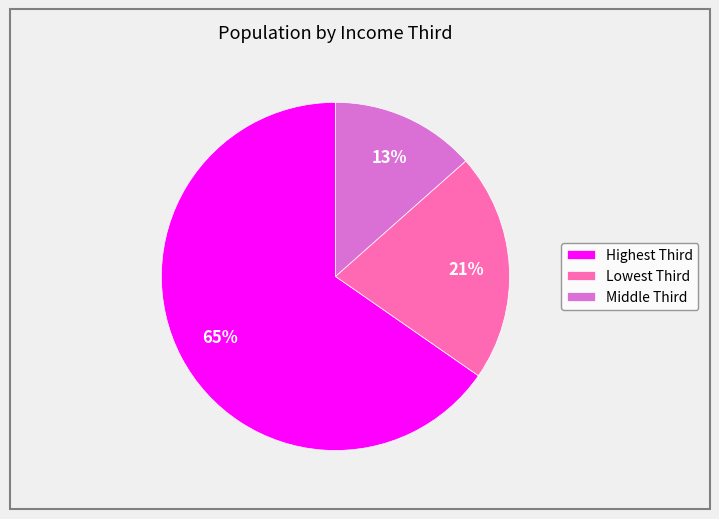

Rank the categories by value from highest to lowest.

Highest Third, Lowest Third, Middle Third